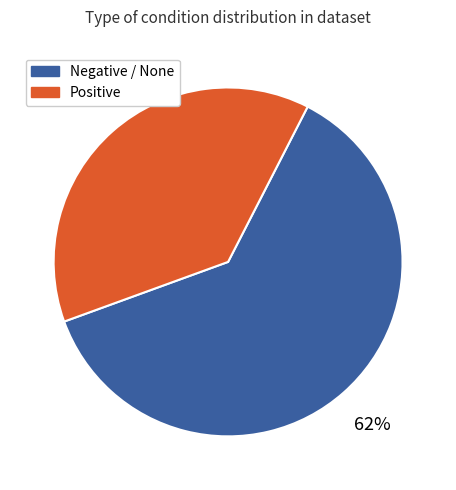

Which slice represents more than half of the pie?

Negative / None